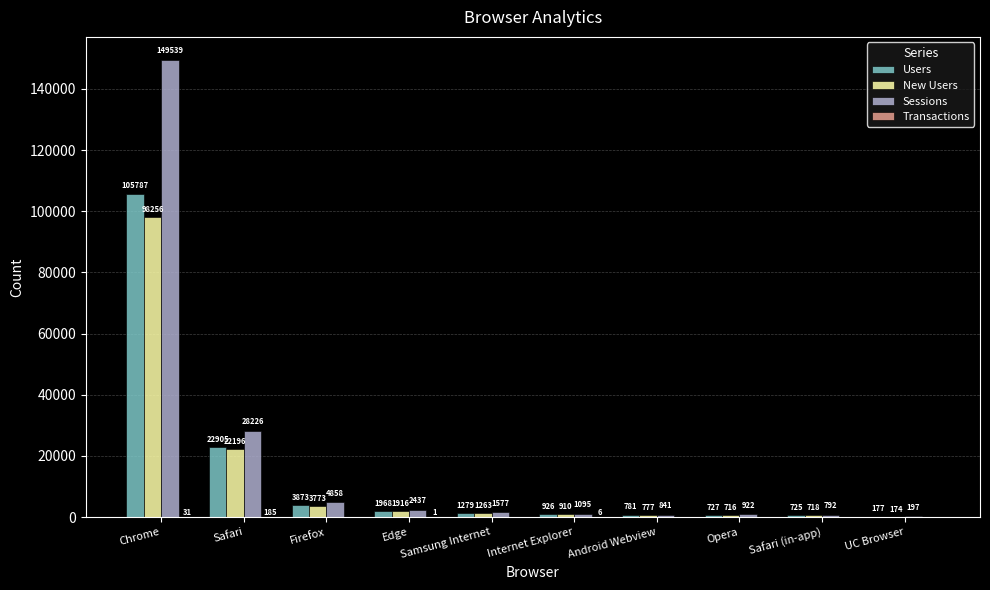

Where is Sessions nearest to the value 74868?

Safari